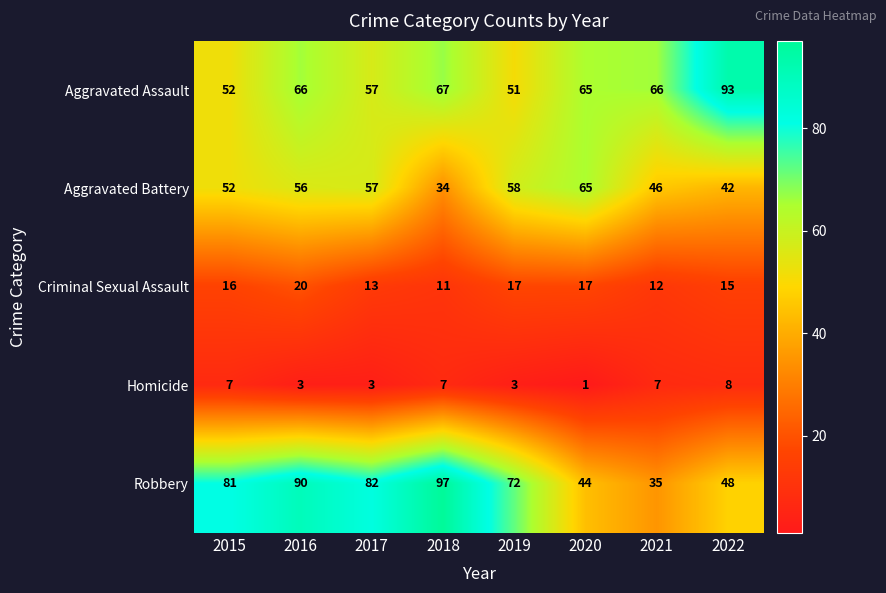

At 2019, list the series in order from smallest to largest.

Homicide, Criminal Sexual Assault, Aggravated Assault, Aggravated Battery, Robbery